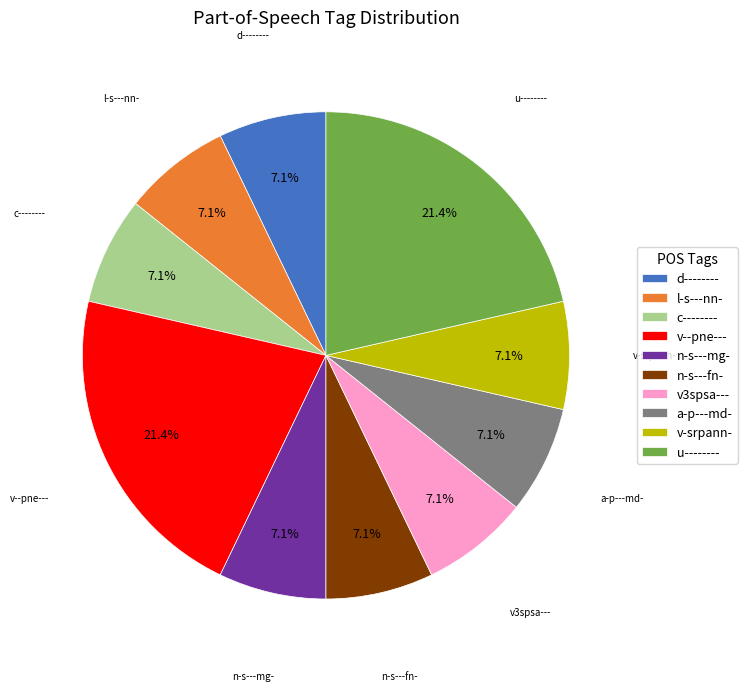

Does l-s---nn- represent more than half of the total?

No